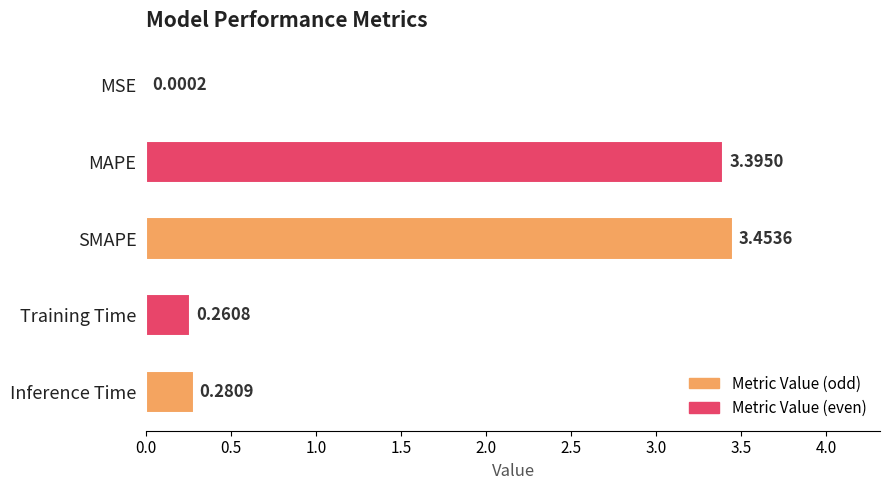

What is the change in value from MAPE to Training Time?

-3.1